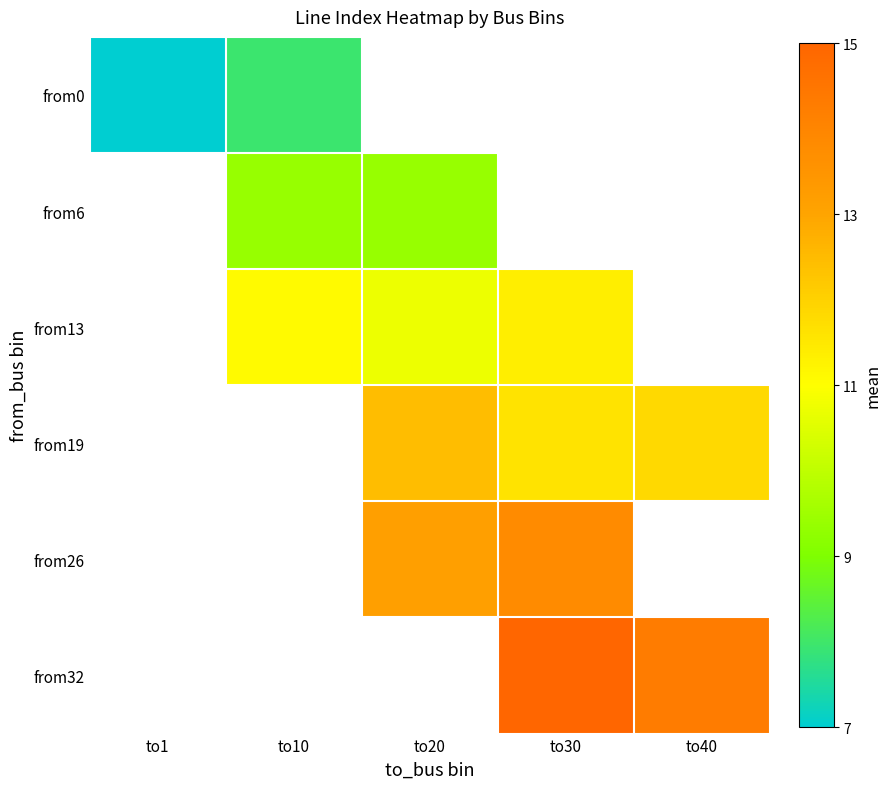

Read the from19 value at to30.

11.6